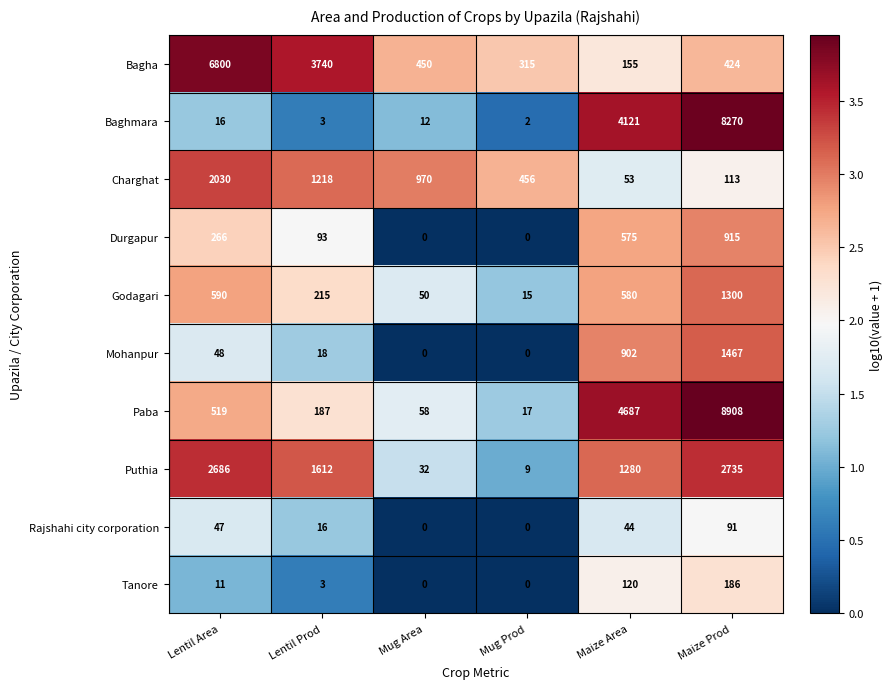

What value does the Baghmara series have at Maize Prod?

8270